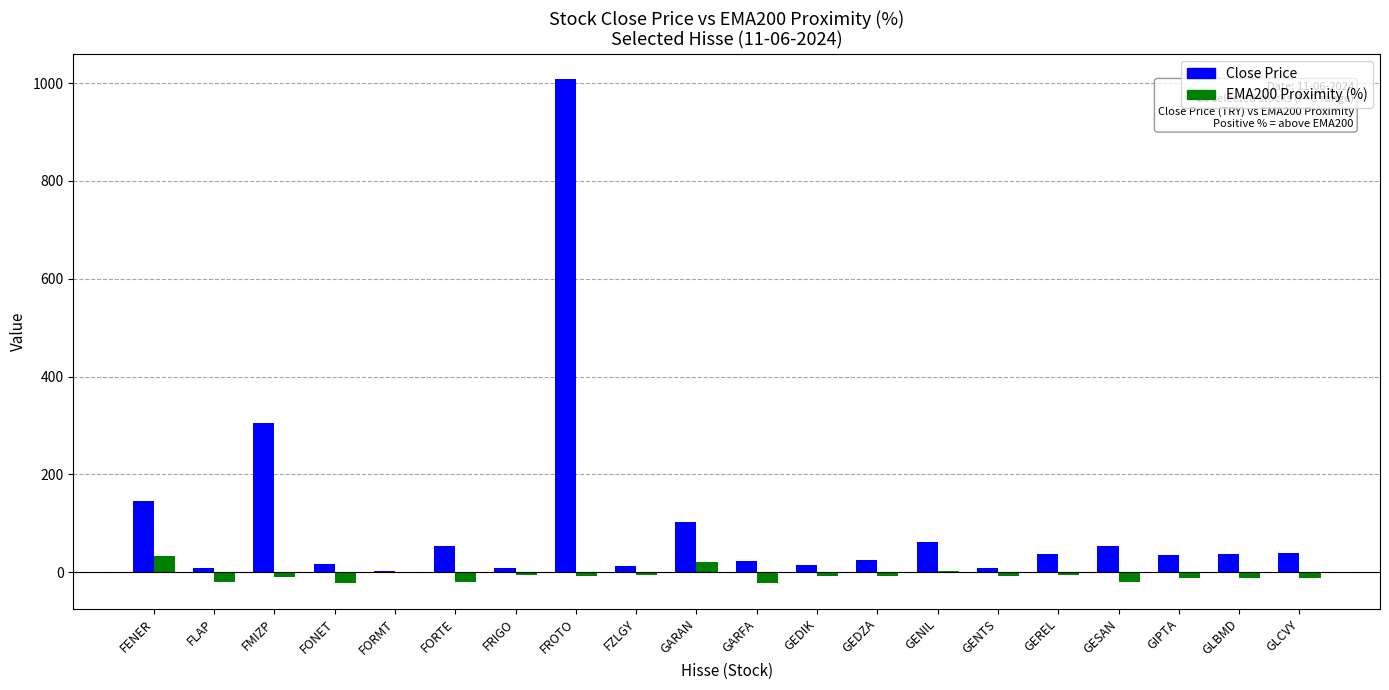

At which category does the chart reach its peak across all series?

FROTO